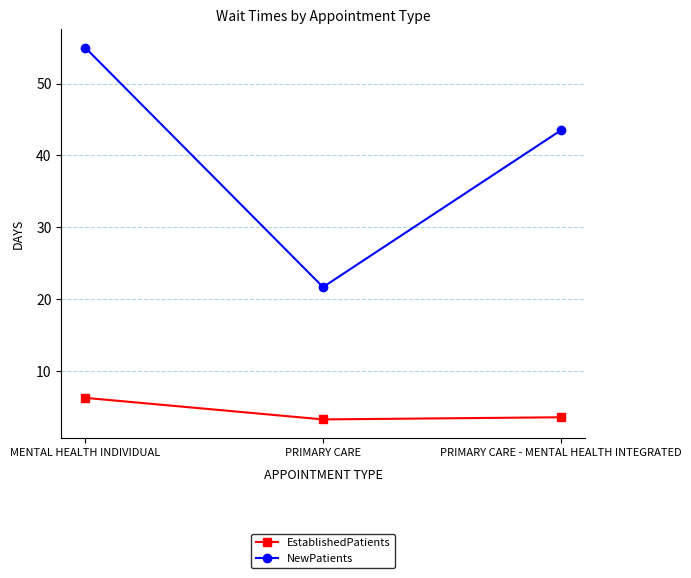

How many data points in NewPatients are above 43?

2